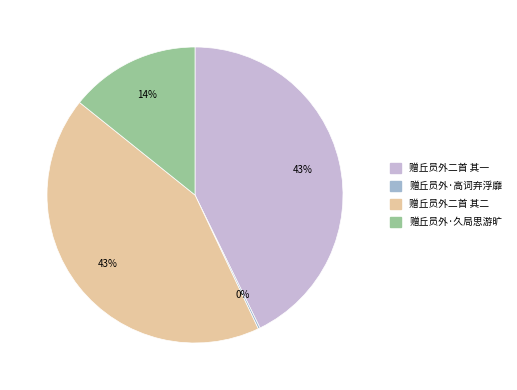

To the nearest percent, what is the difference between the largest and smallest slice percentages?

43%